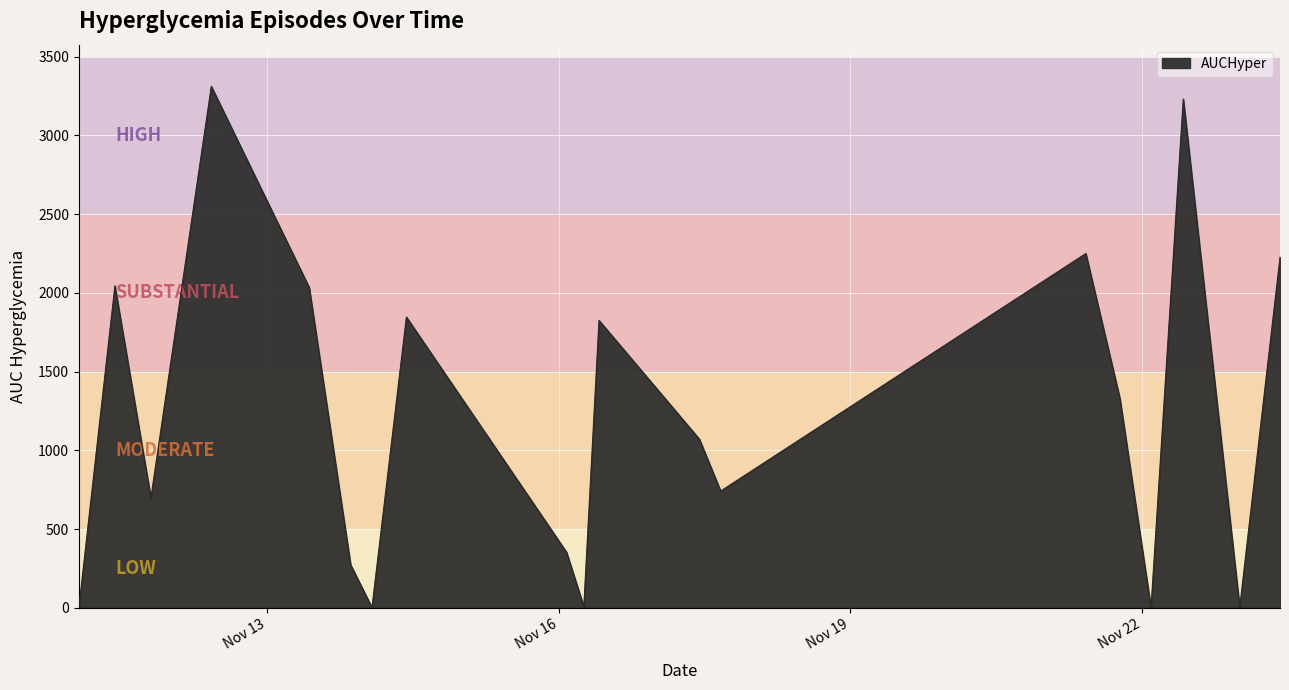

How many interior local valleys (lower than both neighbors) does the data have?

6